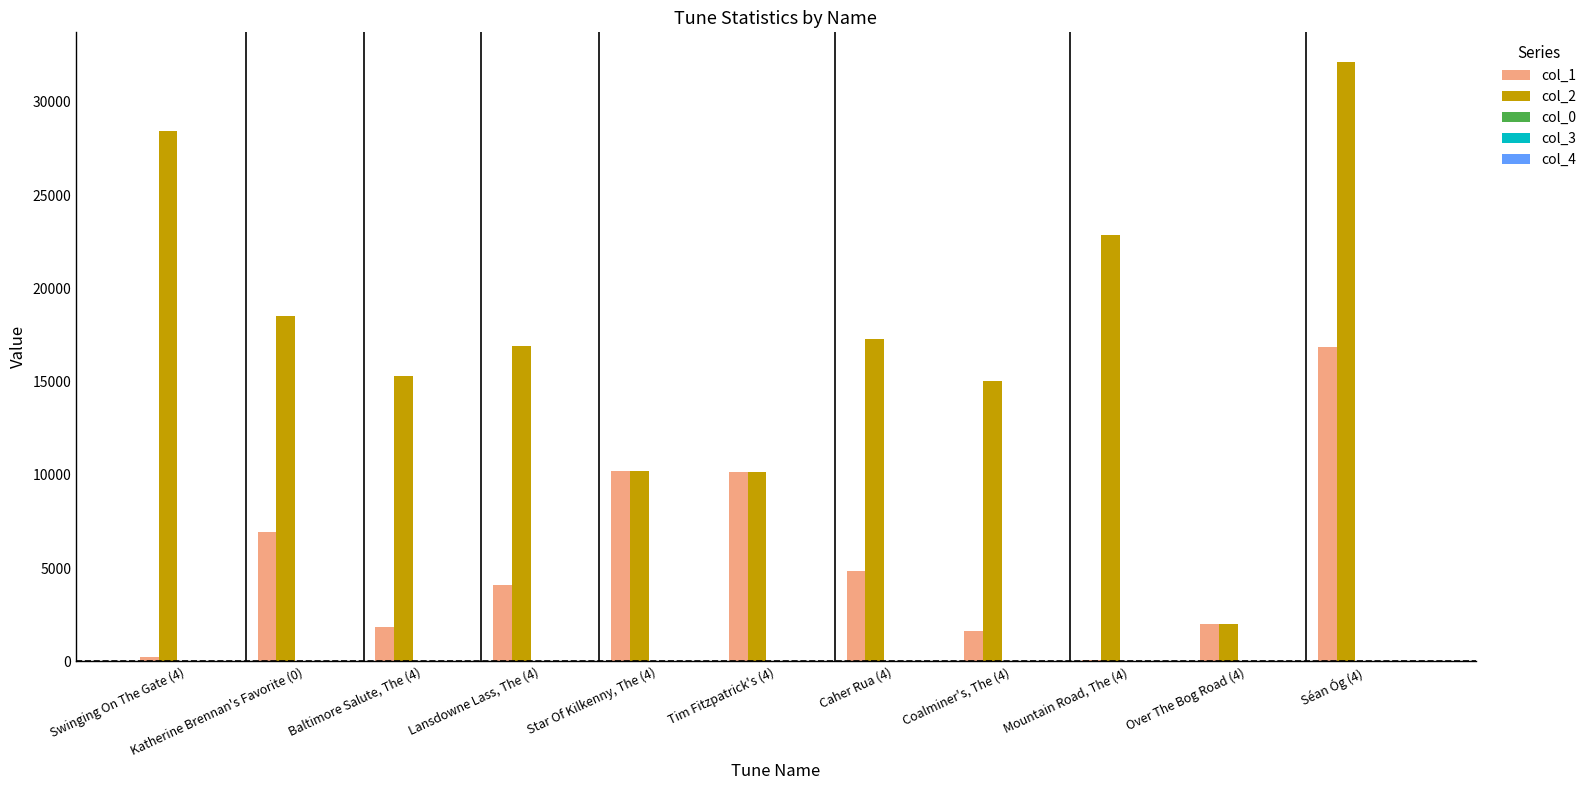

How many distinct data groups are displayed?

5